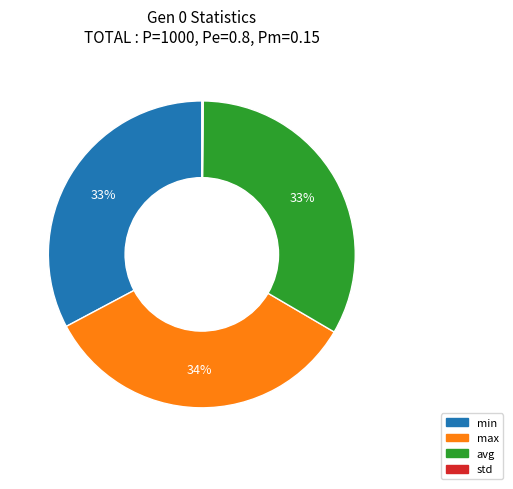

Do avg and min together represent more than half of the pie?

Yes